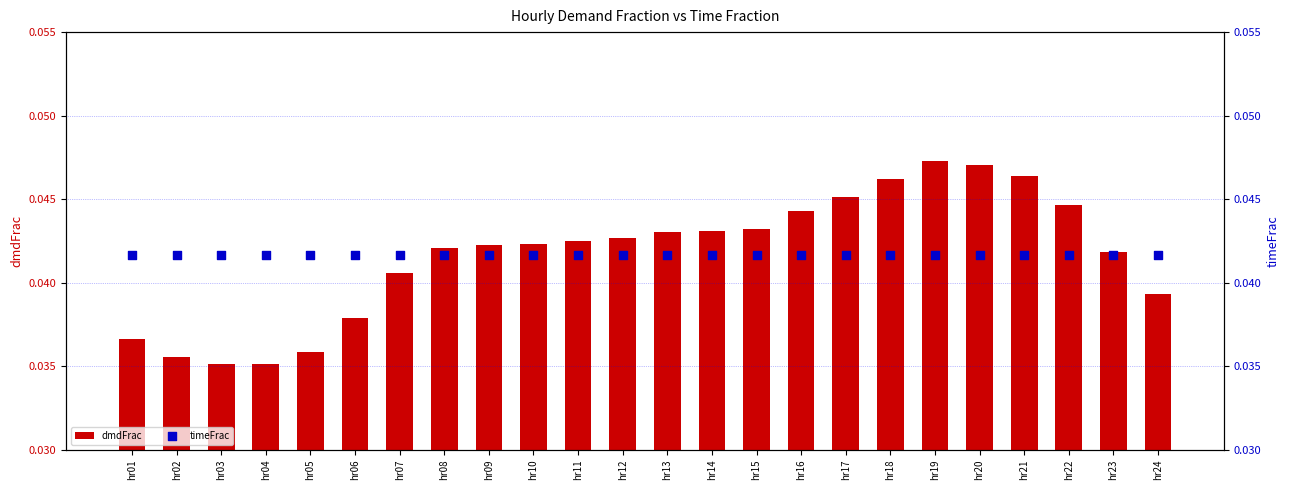

At how many categories does at least one series exceed 0?

24